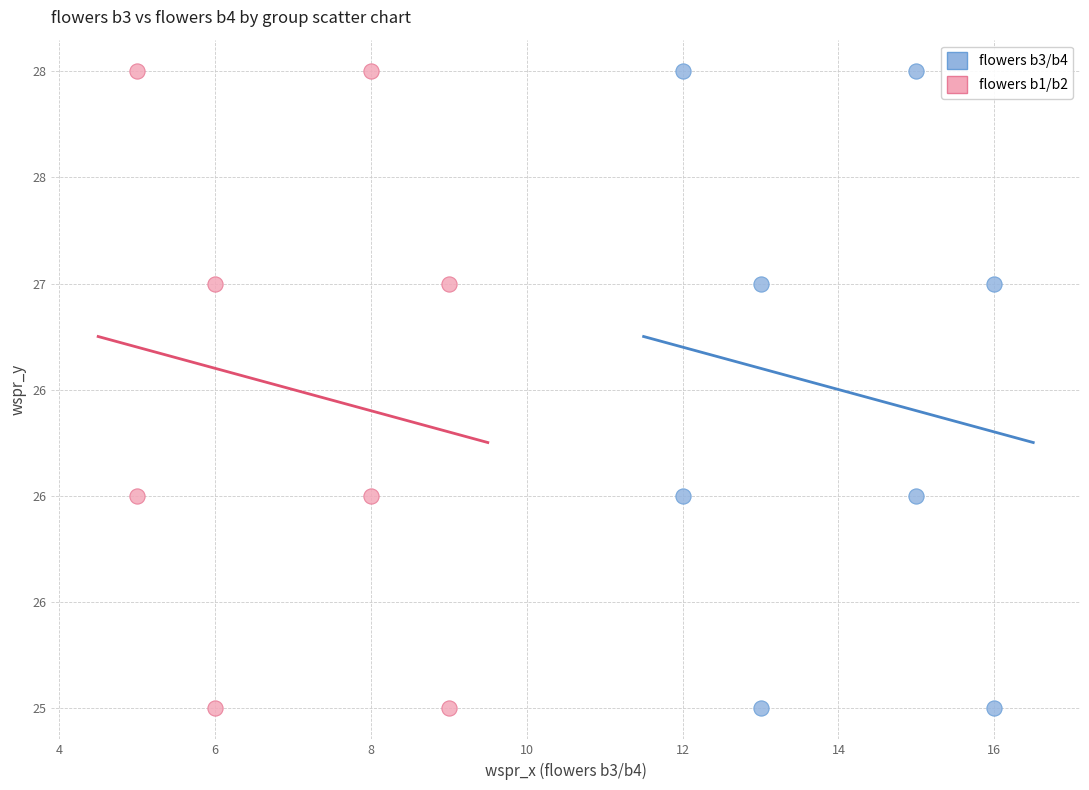

What are all the series names shown in the legend?

flowers b3/b4, flowers b1/b2